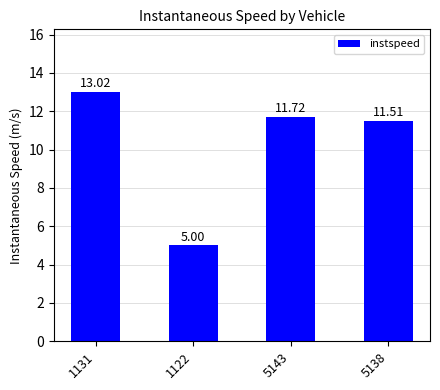

How many values are below 11?

1